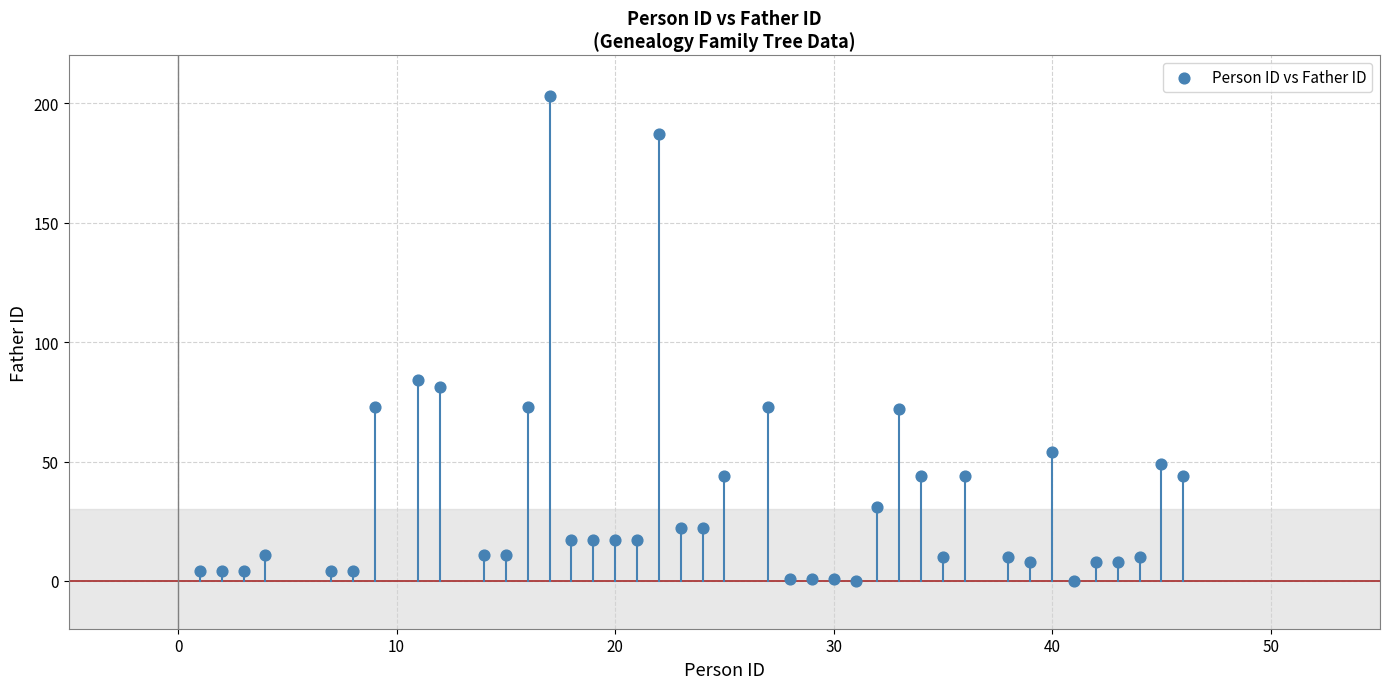

What is the range of Y values (max minus min)?

203